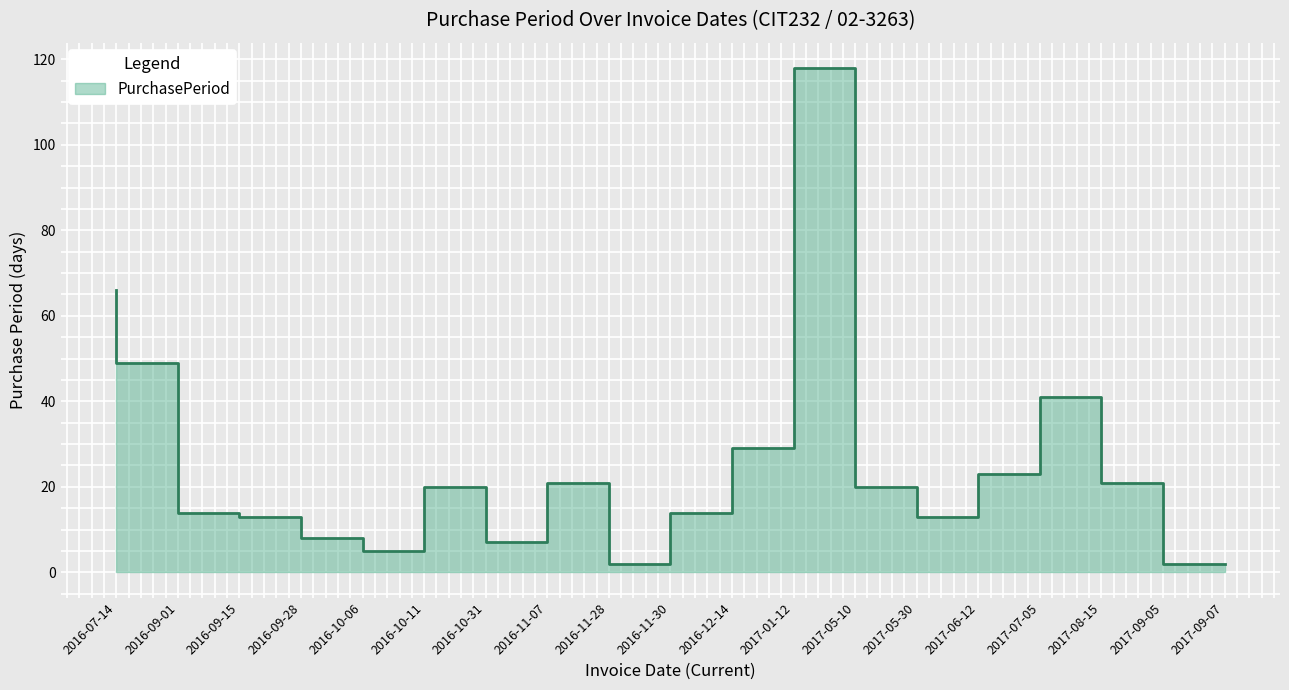

How many interior local valleys (lower than both neighbors) does the data have?

4